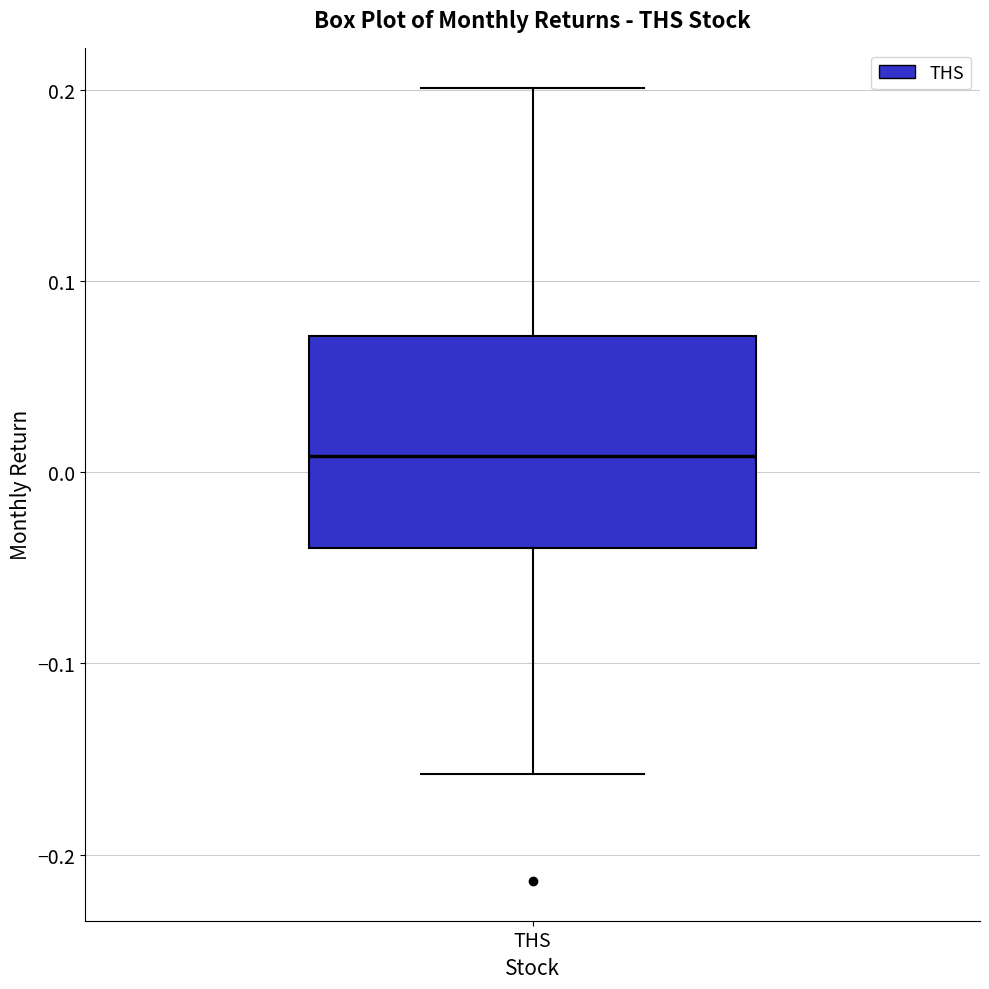

Read this box plot against the y-axis: the position of the median line, the range covered by the box, and the ends of both whiskers. The values are not printed on the chart, so give them approximately, as read against the axis.

median 0.01, box -0.04 to 0.07, whiskers -0.16 to 0.20